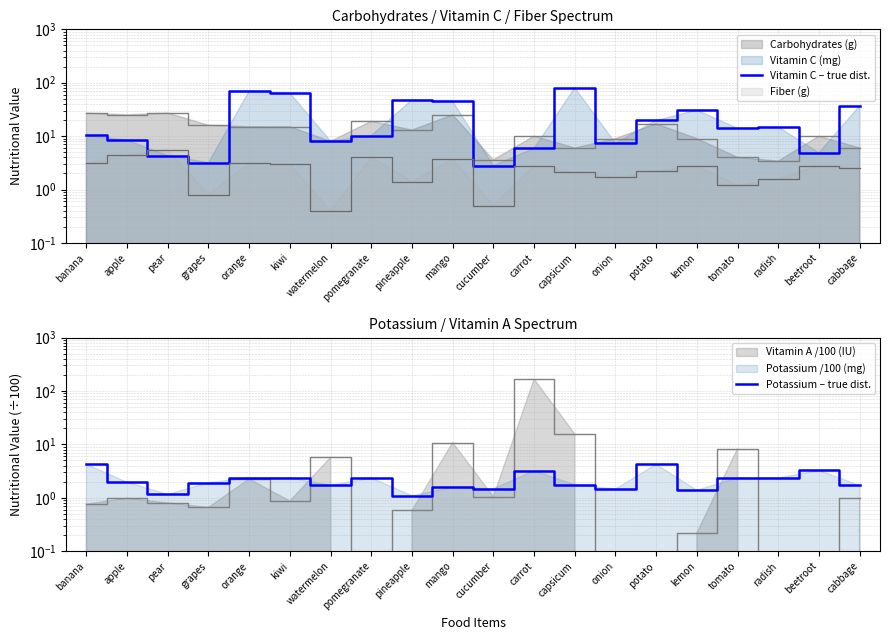

What is the sum of the Vitamin C – true dist. values at kiwi and watermelon?

72.1